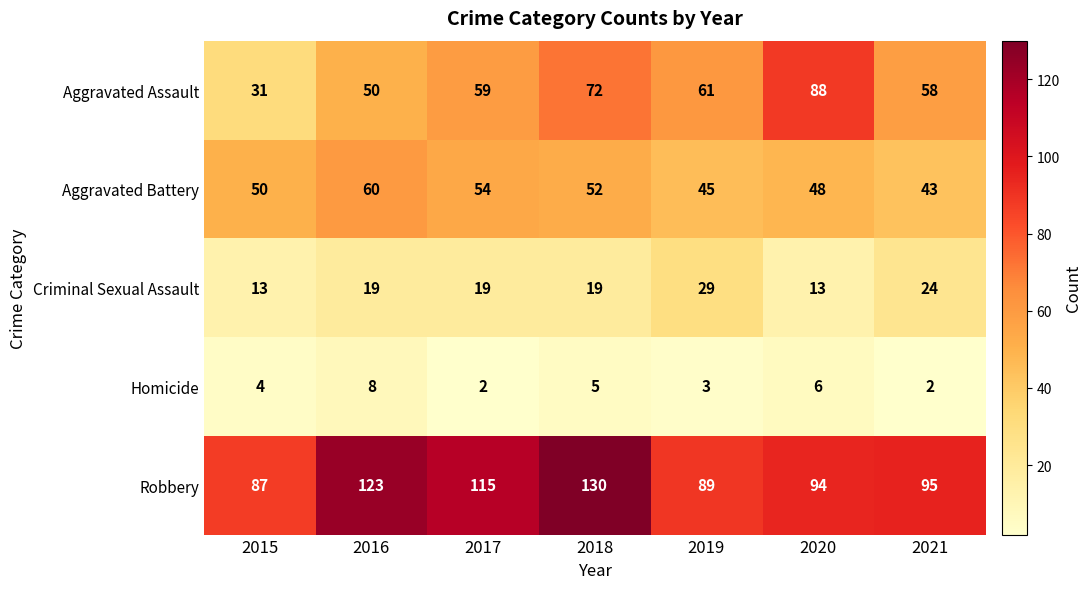

At how many categories does at least one series exceed 112?

3